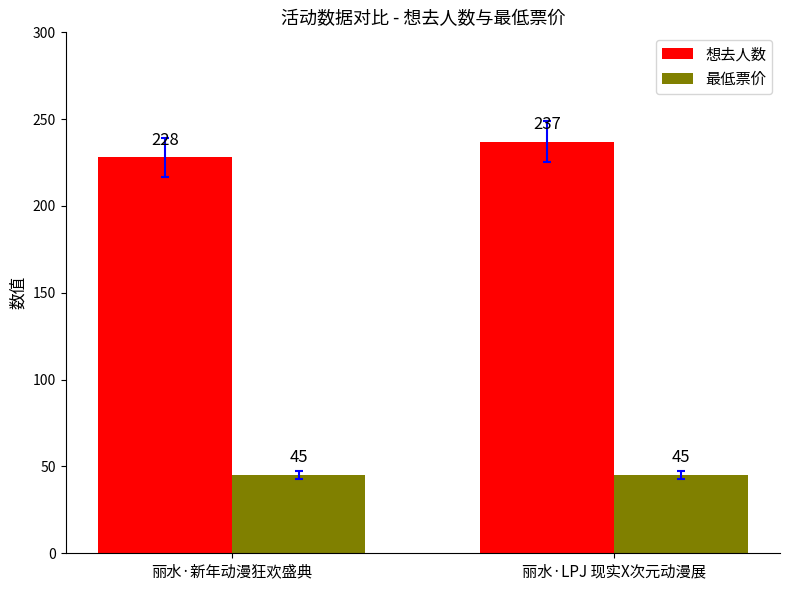

Rank the series at 丽水·LPJ 现实X次元动漫展 from lowest to highest value.

最低票价, 想去人数